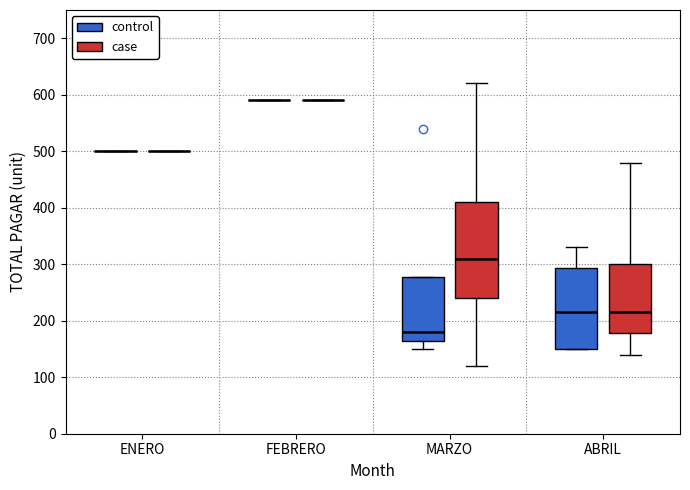

Reading left to right, read every box against the y-axis: the position of its median line, the range the box covers, and the ends of its whiskers. The values are not printed on the chart, so give them approximately, as read against the axis.

ENERO (control): box collapsed to a line at 500, whiskers 500 to 500
ENERO (case): box collapsed to a line at 500, whiskers 500 to 500
FEBRERO (control): box collapsed to a line at 590, whiskers 590 to 590
FEBRERO (case): box collapsed to a line at 590, whiskers 590 to 590
MARZO (control): median 180, box 170 to 280, whiskers 150 to 280
MARZO (case): median 310, box 240 to 410, whiskers 120 to 620
ABRIL (control): median 220, box 150 to 290, whiskers 150 to 330
ABRIL (case): median 220, box 180 to 300, whiskers 140 to 480